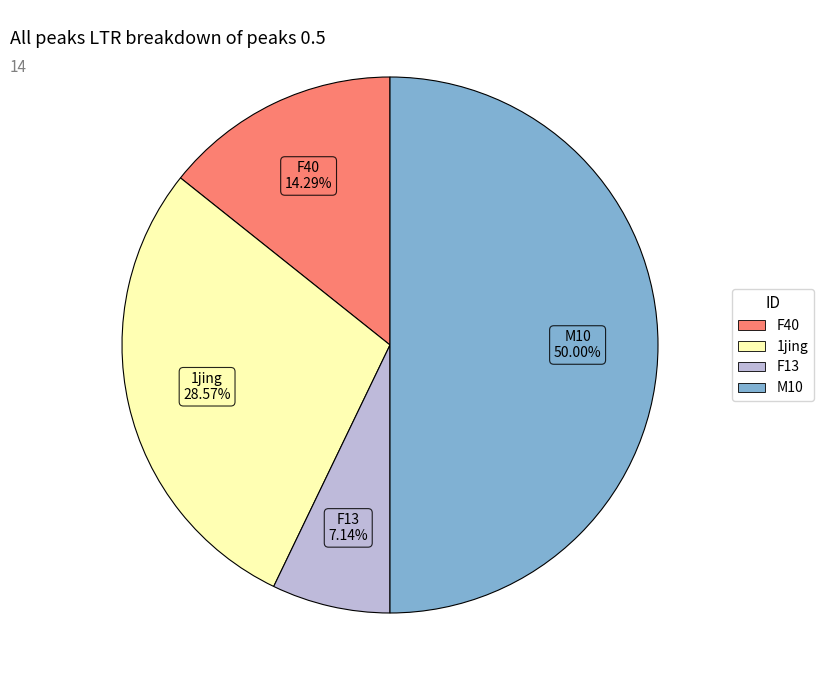

Count the number of slices in the pie.

4